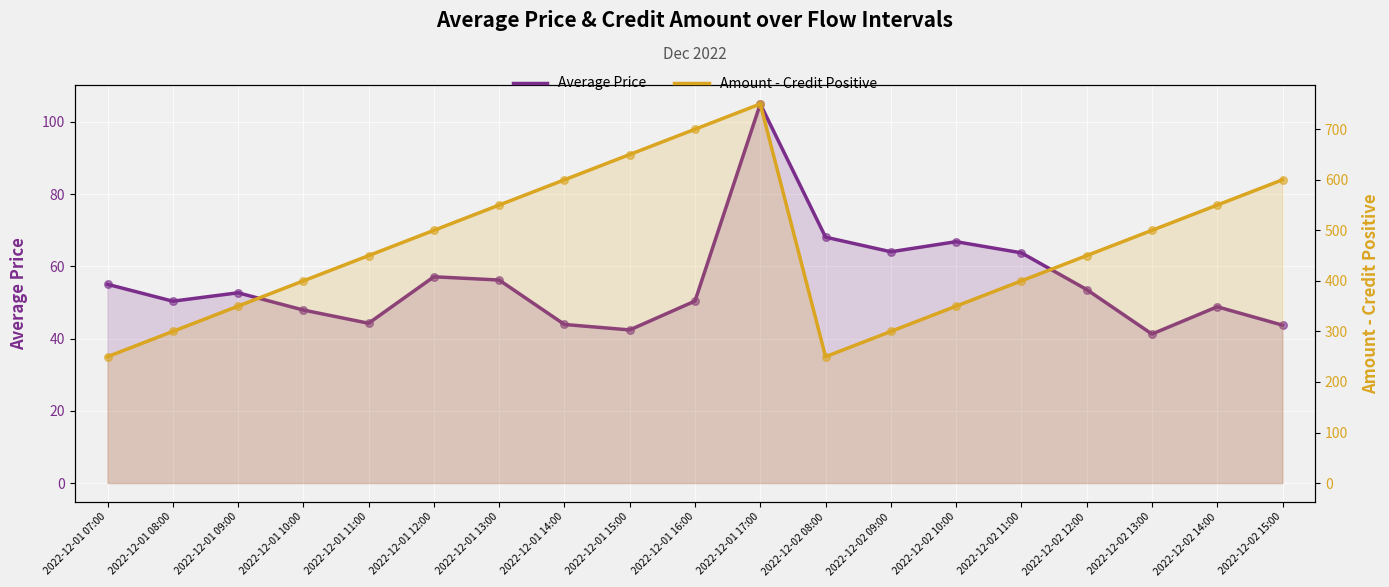

At how many categories does at least one series exceed 69?

19